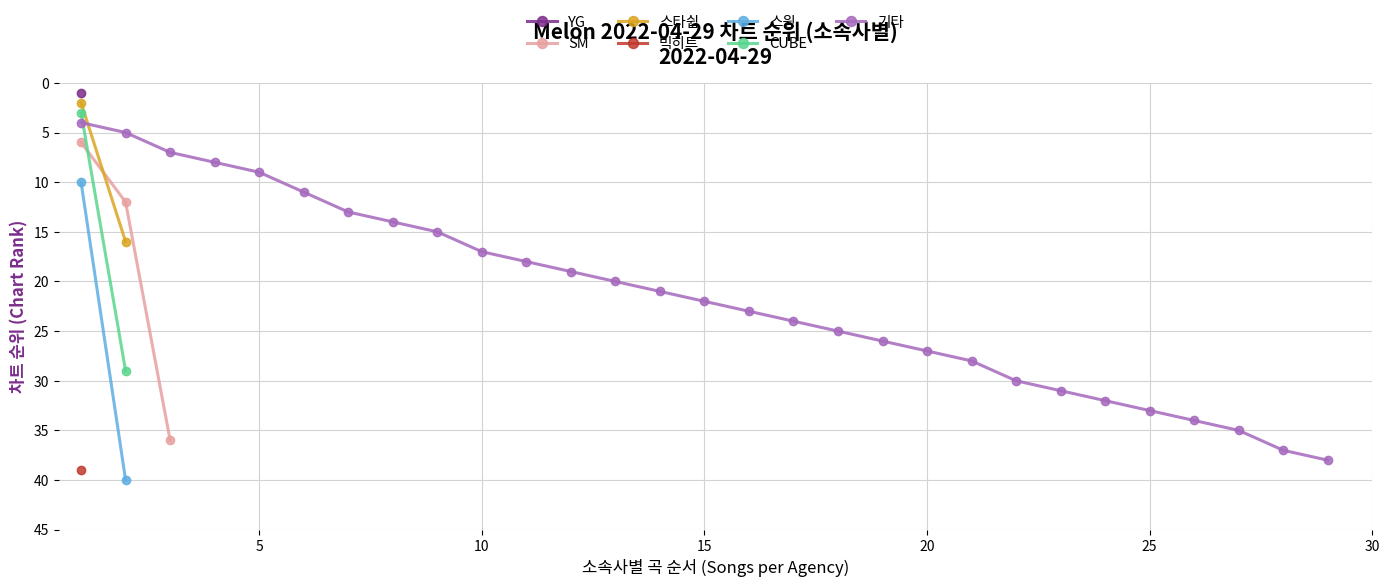

What is the maximum value for SM?

36